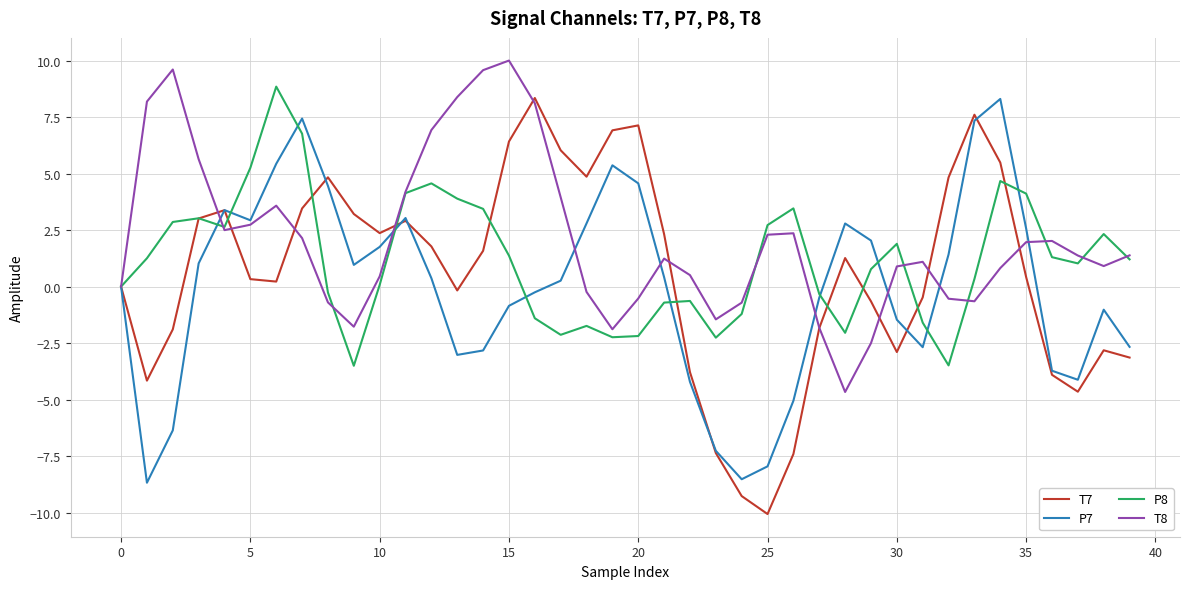

What are all the series names shown in the legend?

T7, P7, P8, T8